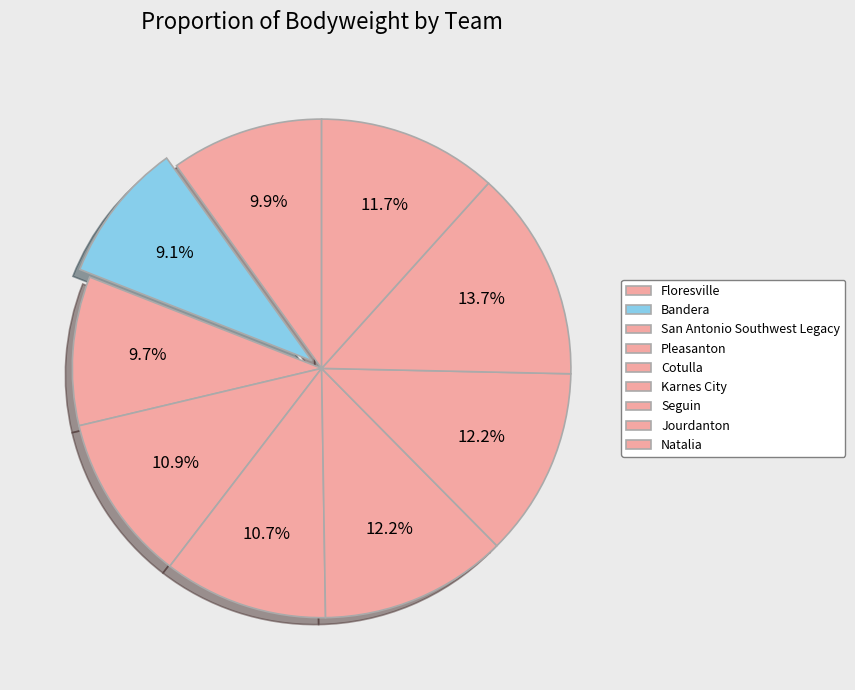

How many segments does this pie chart have?

9